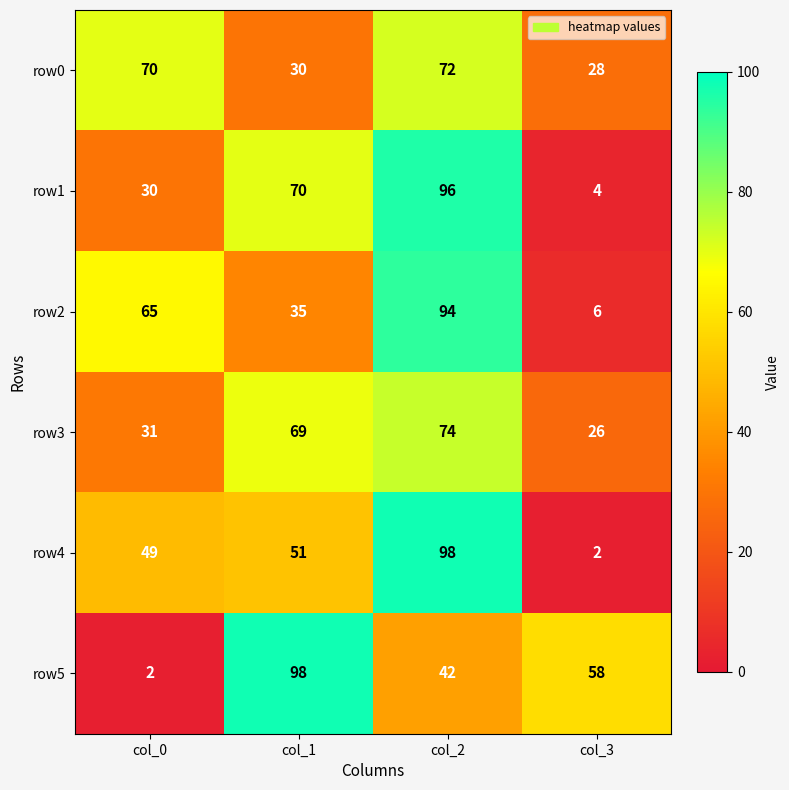

What is the difference between the maximum and minimum values in the row1 series?

92